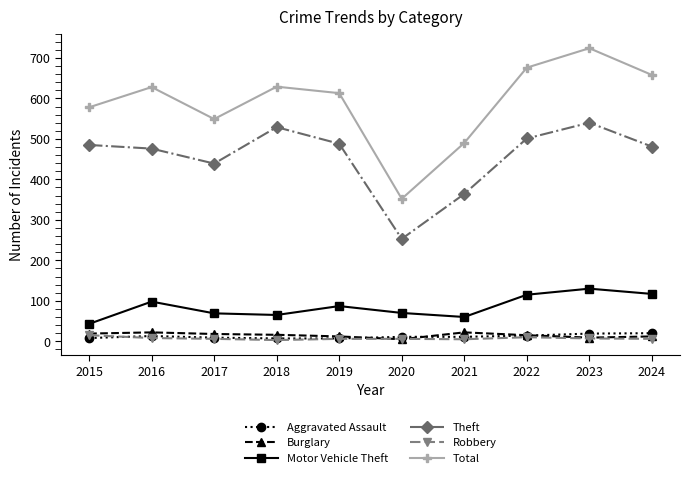

Is it true that Total equals 1153 at 2023?

False